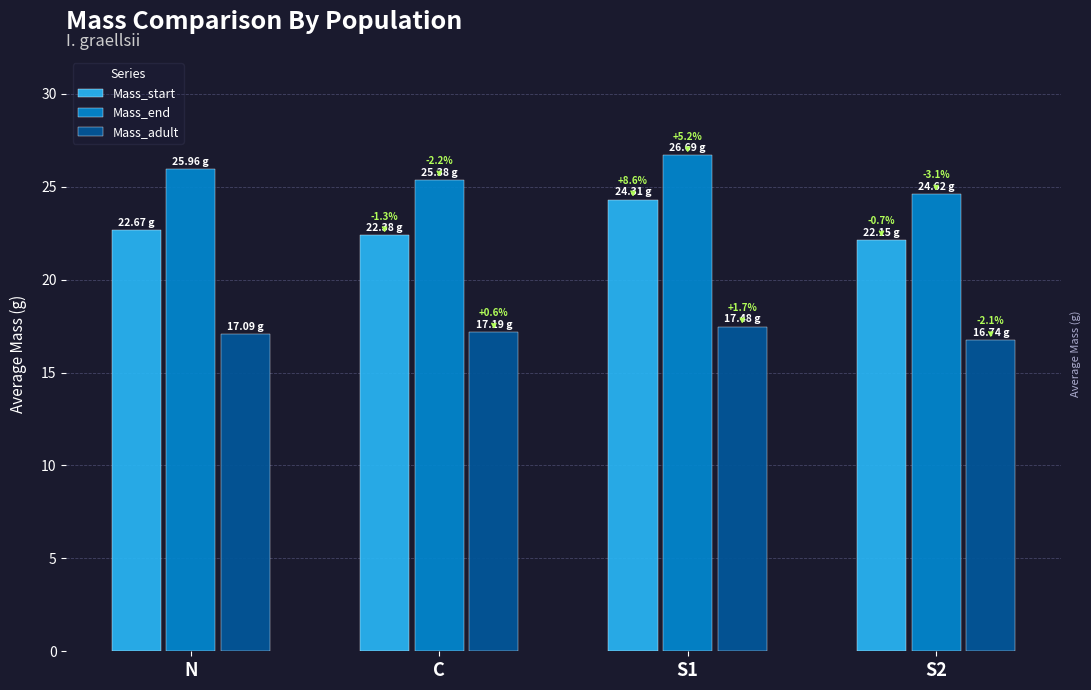

True or false: Mass_end has a value of 34.0 at S2.

False